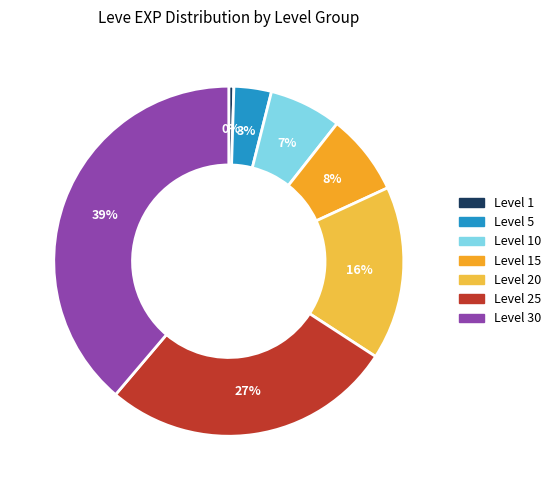

To the nearest percent, what is the average slice percentage?

14%